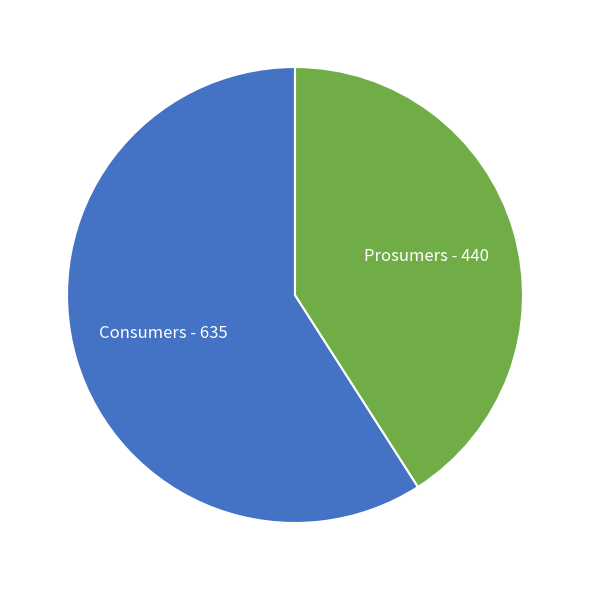

How many segments does this pie chart have?

2